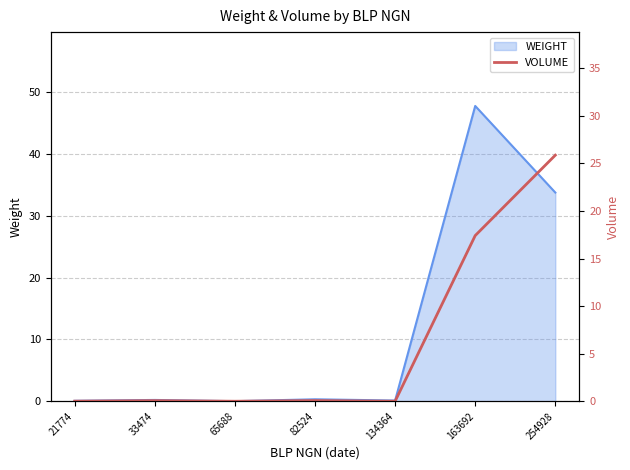

At which label is WEIGHT closest to 23?

254928